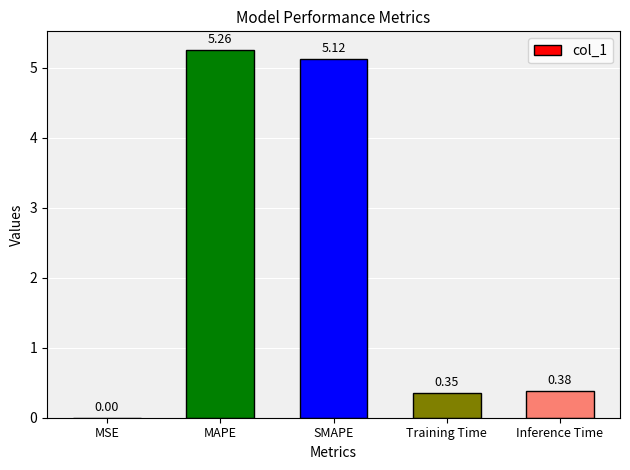

What is the sum of all values?

11.1